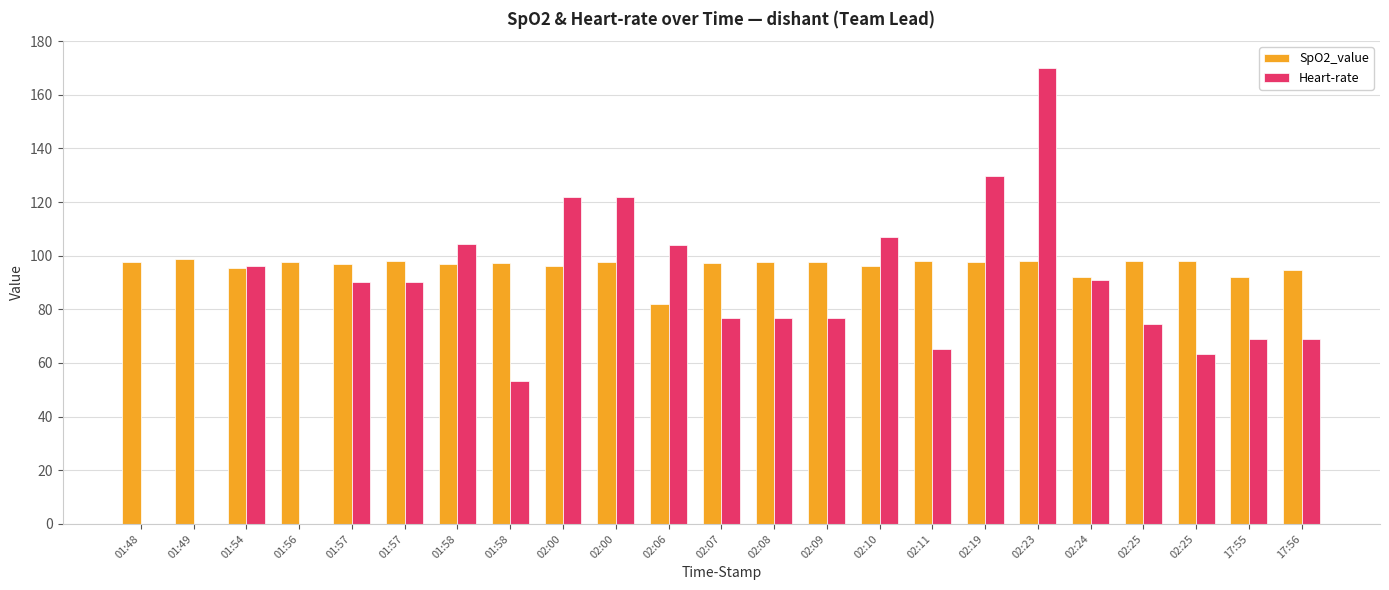

Reading left to right, transcribe all the data shown in this chart.

SpO2_value: 97.8	98.8	95.6	97.8	97.0	97.9	97.0	97.5	96.1	97.7	81.9	97.1	97.8	97.8	96.2	98.0	97.7	97.9	92.0	98.0	98.1	91.9	94.8
Heart-rate: 0.0	0.0	96.3	0.0	90.3	90.3	104.4	53.2	122.0	122.0	104.0	76.9	76.9	76.9	107.1	65.1	129.9	170.1	90.8	74.6	63.3	69.0	69.0